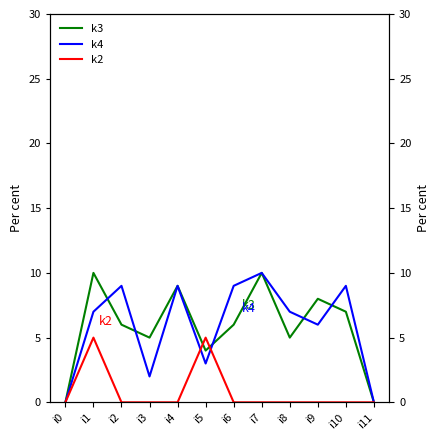

In k4, how many points are lower than both neighbors (excluding endpoints)?

3